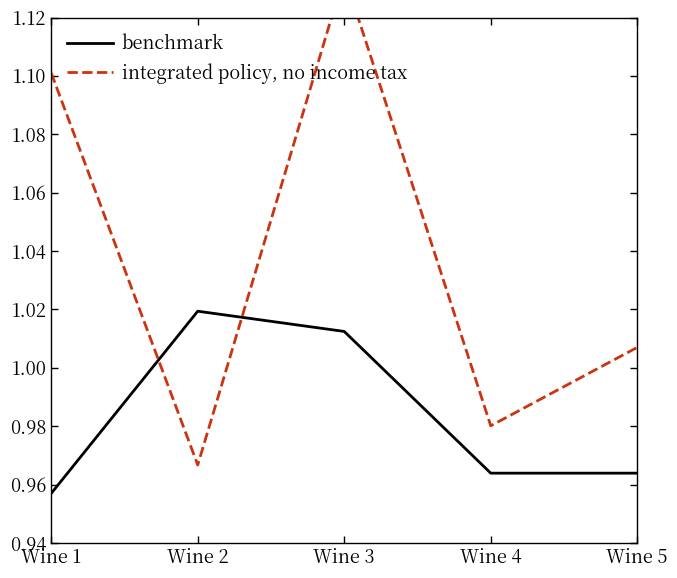

Is the value of integrated policy, no income tax at Wine 3 greater than the value of benchmark at Wine 3?

Yes